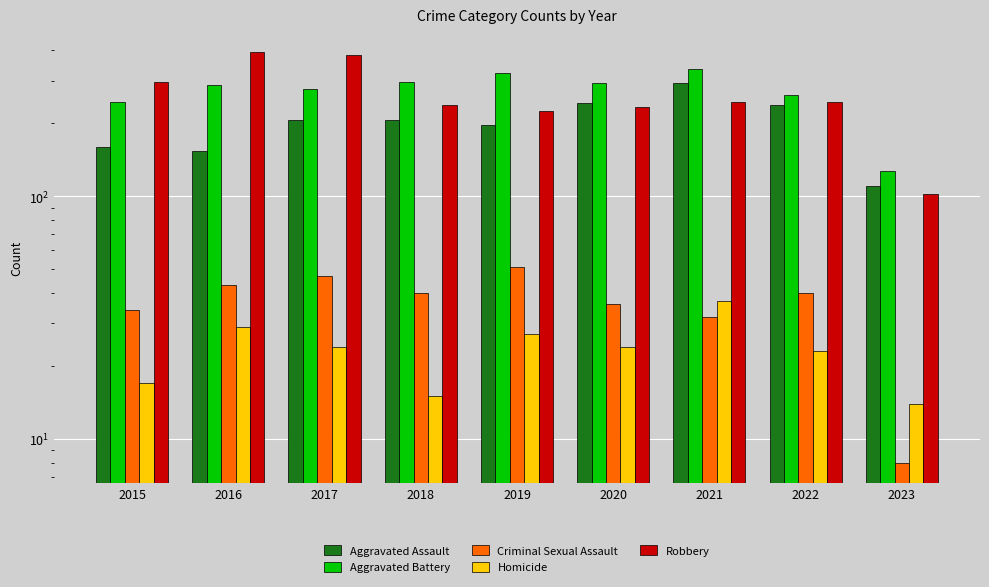

Which category has the lowest value across all series?

2023